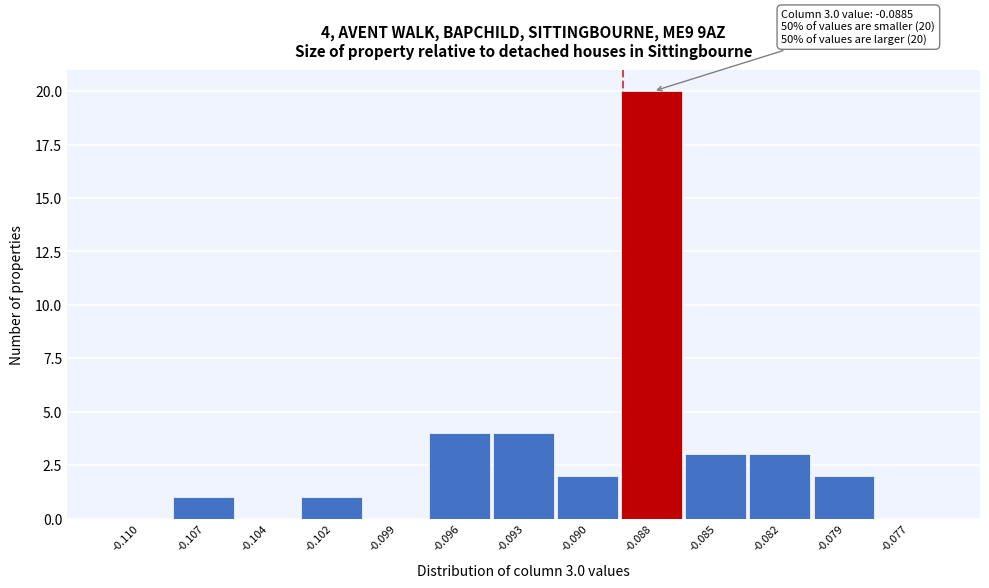

Reading left to right, transcribe all the data shown in this chart.

-0.110=0	-0.107=1	-0.104=0	-0.102=1	-0.099=0	-0.096=4	-0.093=4	-0.090=2	-0.088=20	-0.085=3	-0.082=3	-0.079=2	-0.077=0